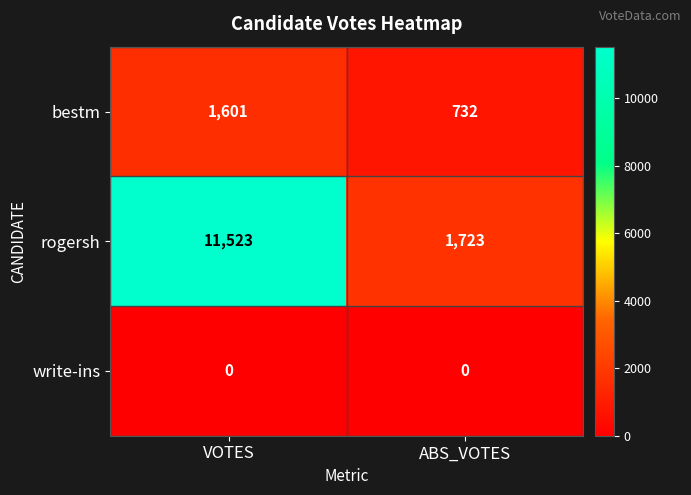

Read the bestm value at VOTES.

1601